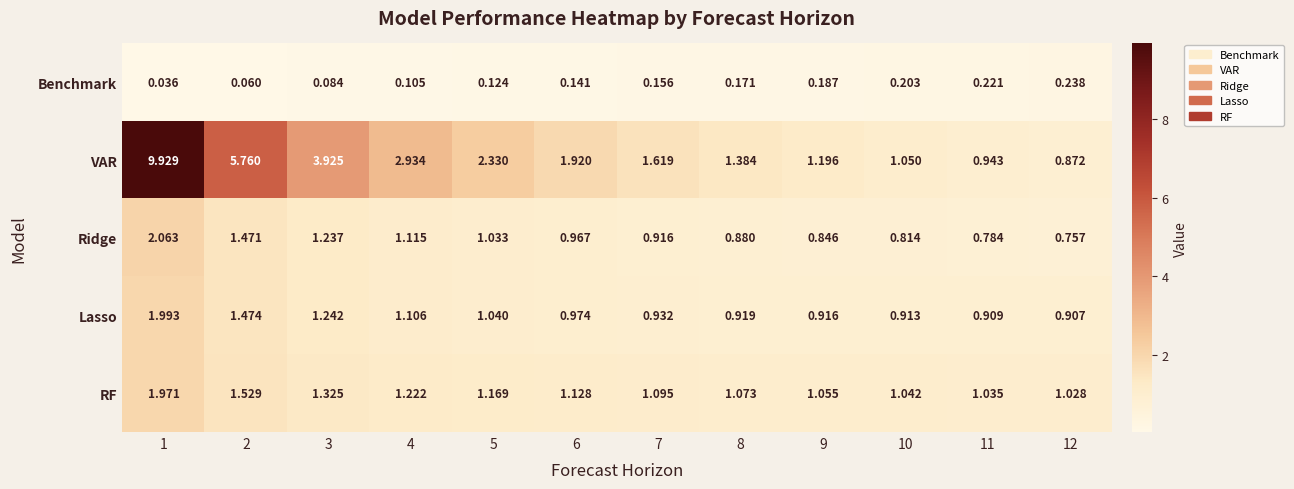

Which series has the largest range (max minus min)?

VAR